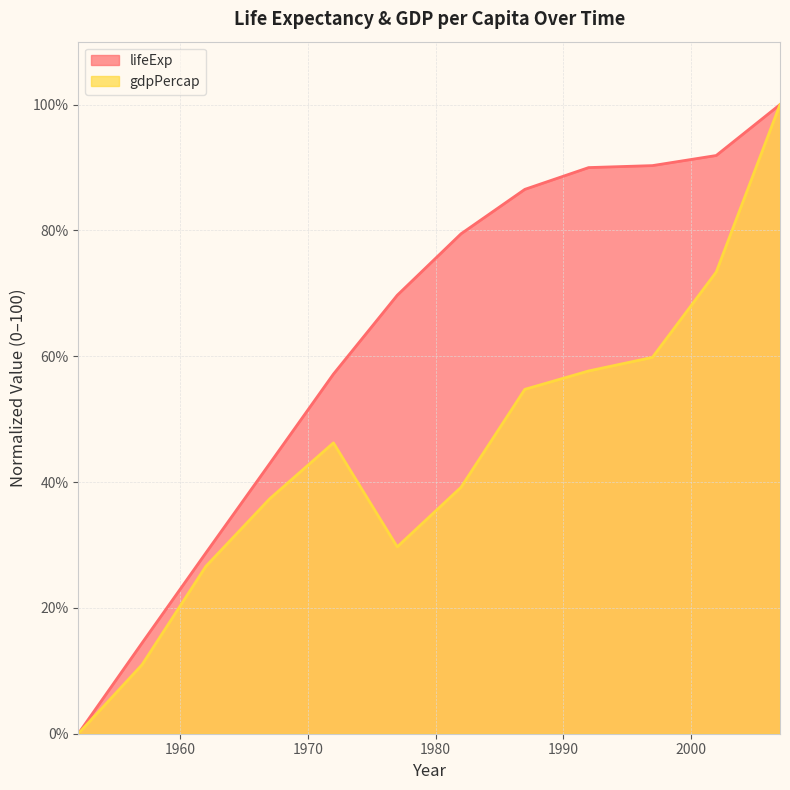

What is the difference between the gdpPercap values at 1982 and 1992?

18.5